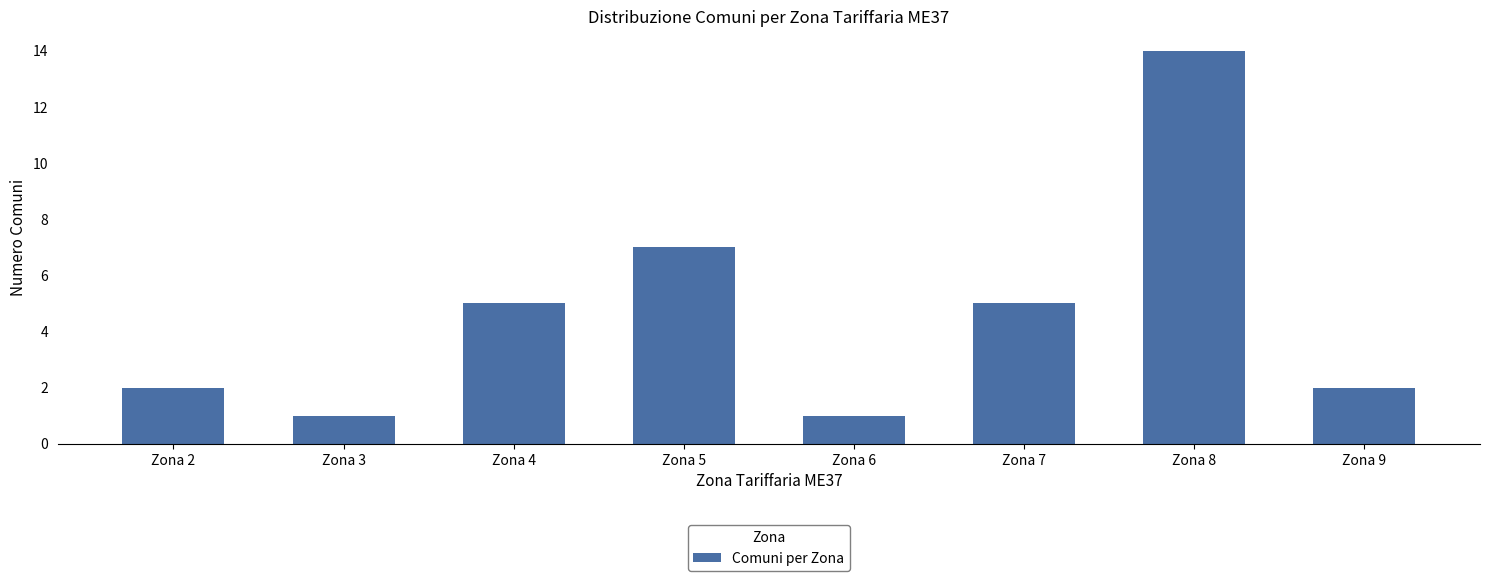

Is it true that the value at Zona 8 is 8?

False